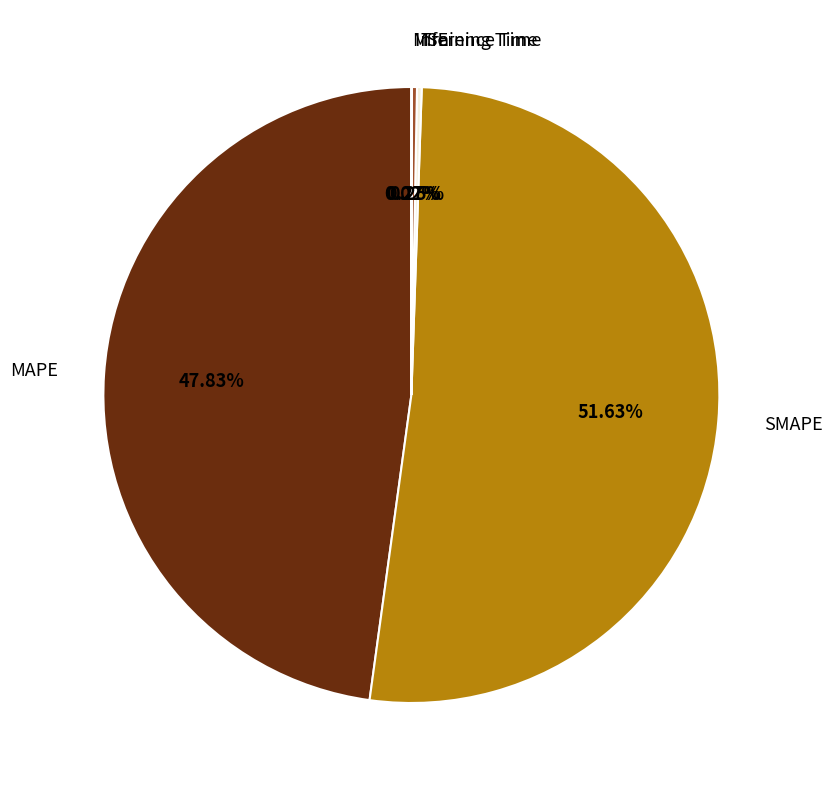

Which has a higher value, MAPE or SMAPE?

SMAPE